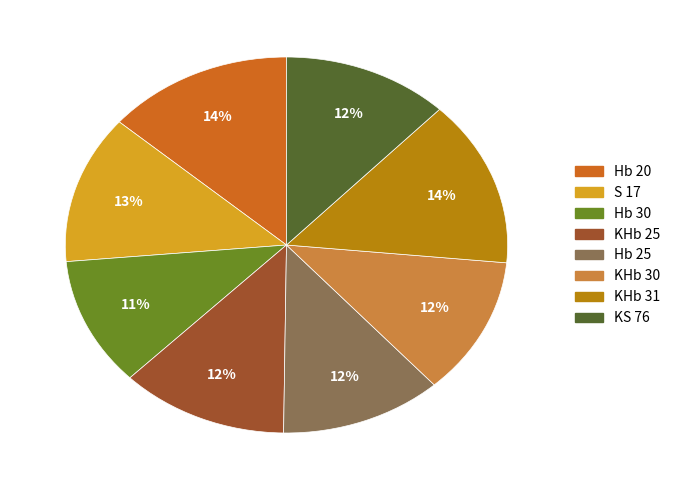

To the nearest percent, what is the difference between the largest and smallest slice percentages?

3%